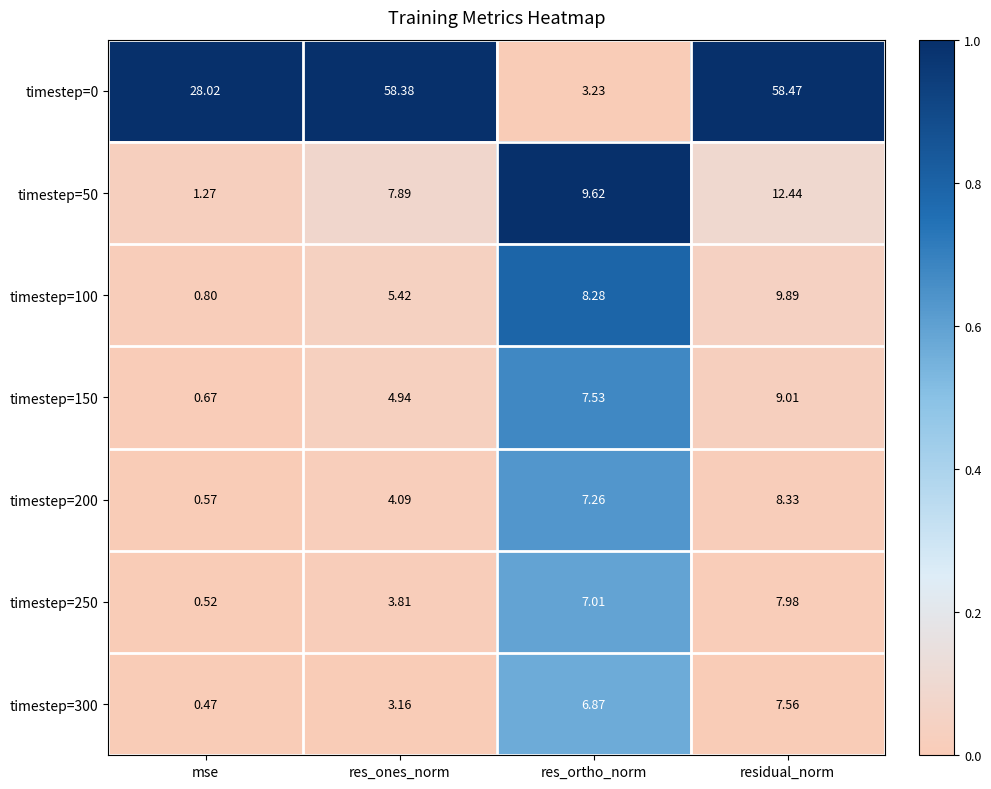

At which category does the chart reach its peak across all series?

residual_norm